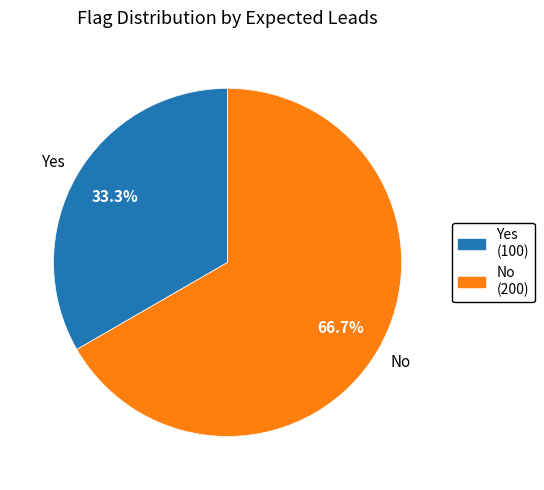

Which category has the biggest portion of the pie?

No